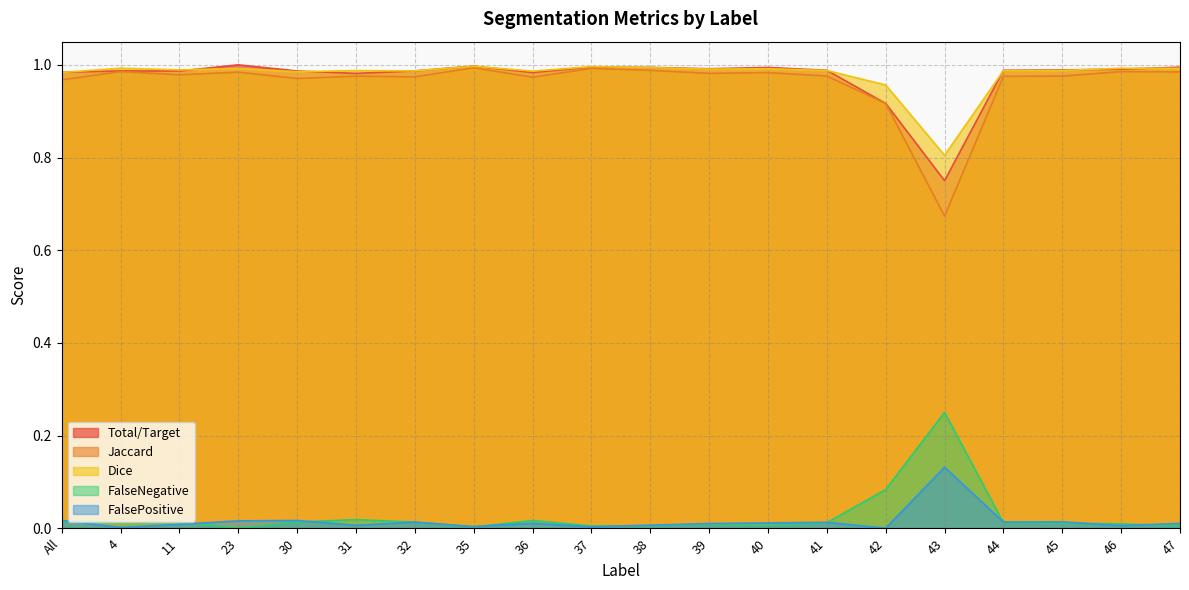

What is the difference between the second highest and minimum values in the Jaccard series?

0.3